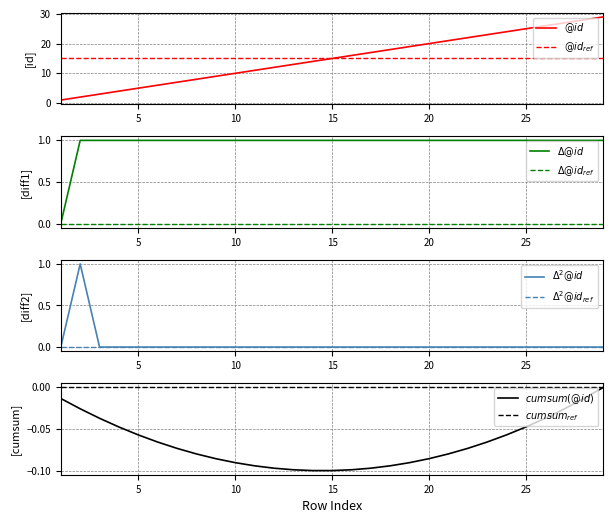

Is it true that the value at 19 is 19?

True